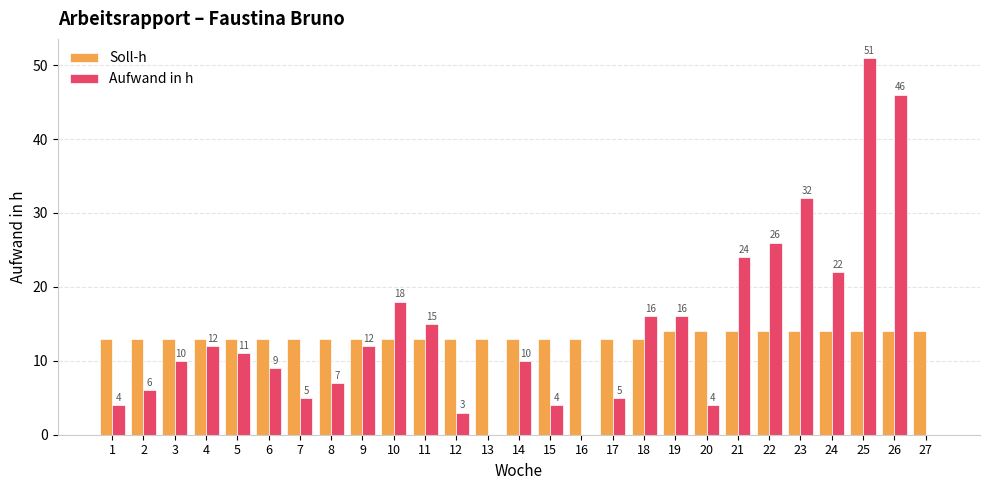

How many groups of bars are there?

27